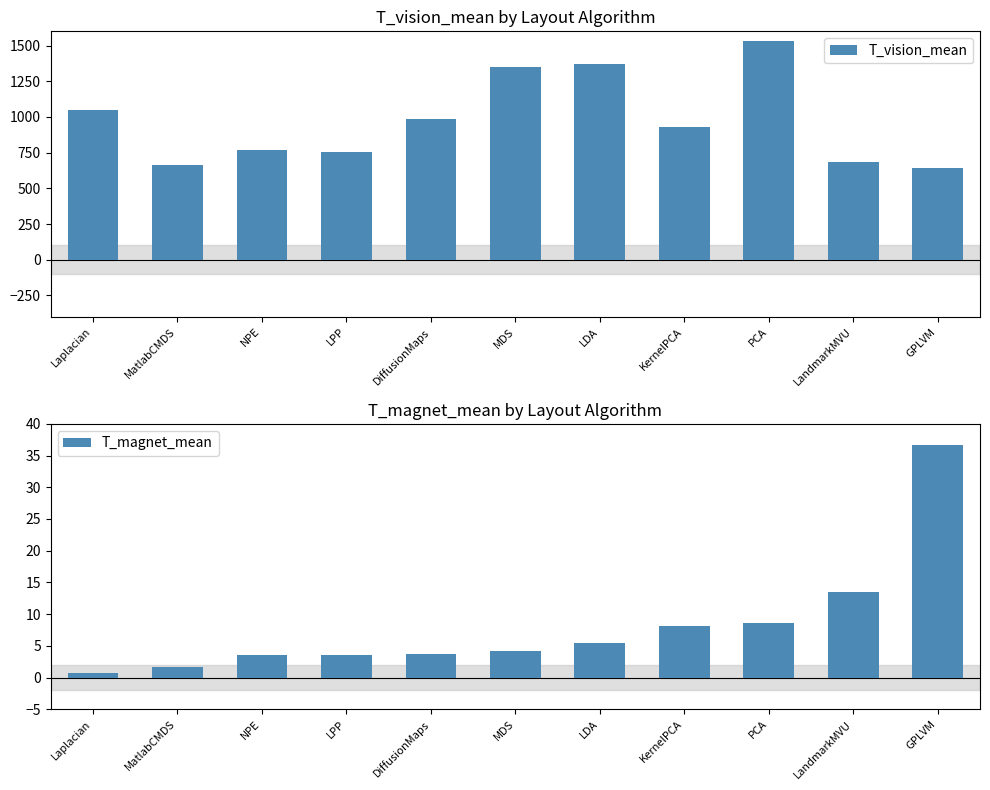

What is the difference between the maximum and minimum values in the T_vision_mean series?

890.9